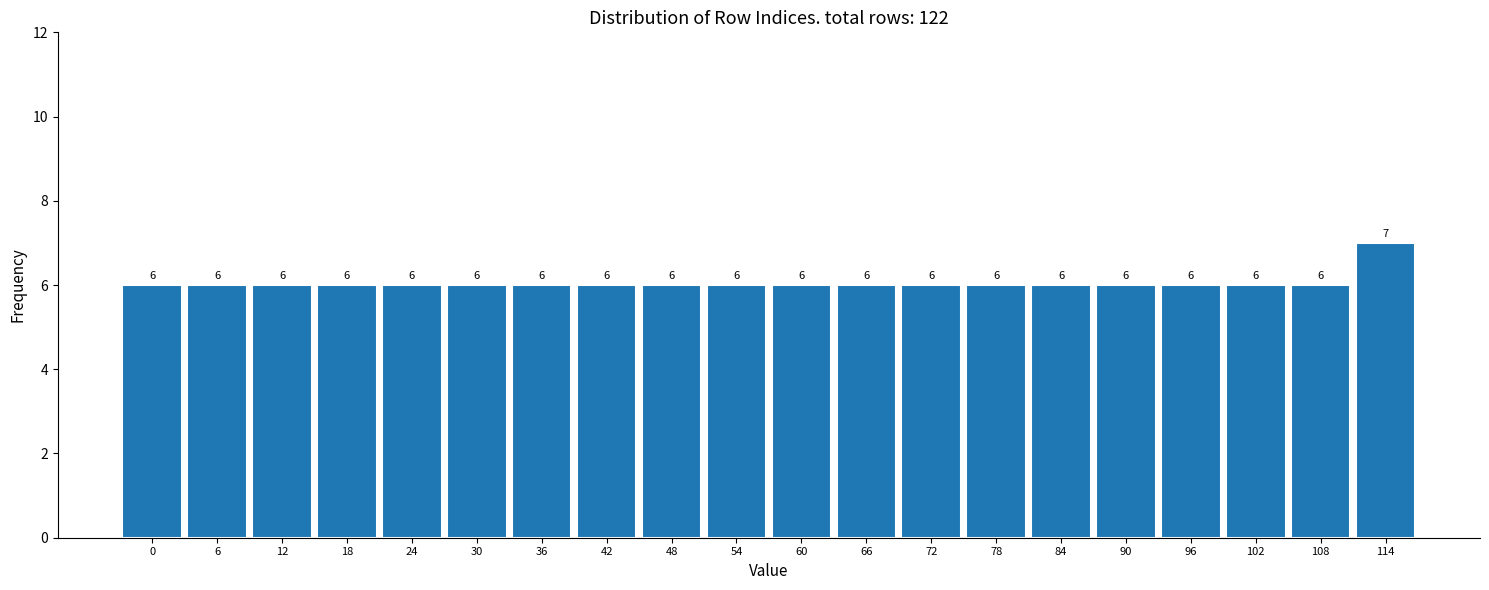

Reading right to left, what are all the values shown in this chart?

114=7	108=6	102=6	96=6	90=6	84=6	78=6	72=6	66=6	60=6	54=6	48=6	42=6	36=6	30=6	24=6	18=6	12=6	6=6	0=6